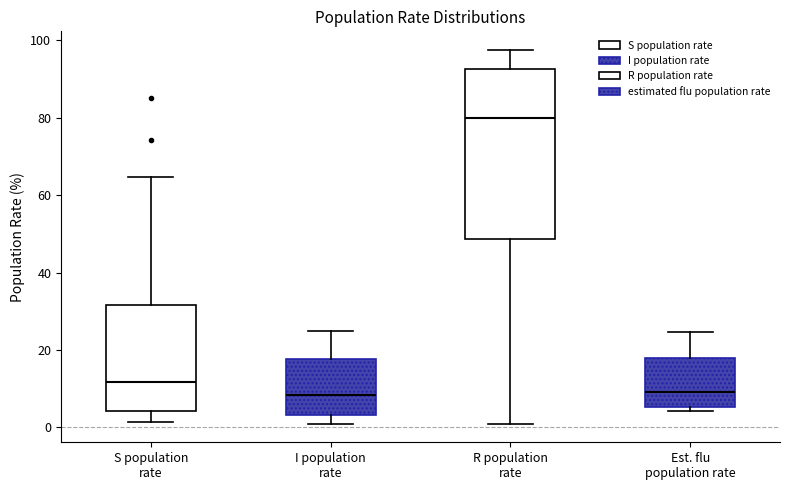

Which box has the highest median line?

R population rate